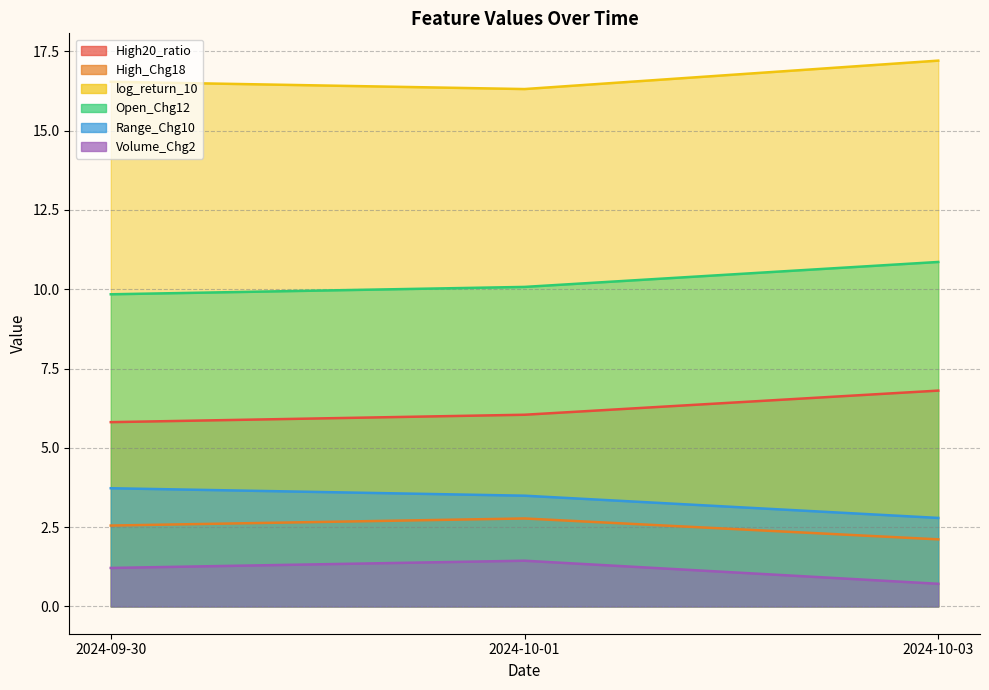

What is the average value of the Open_Chg12 series?

10.3